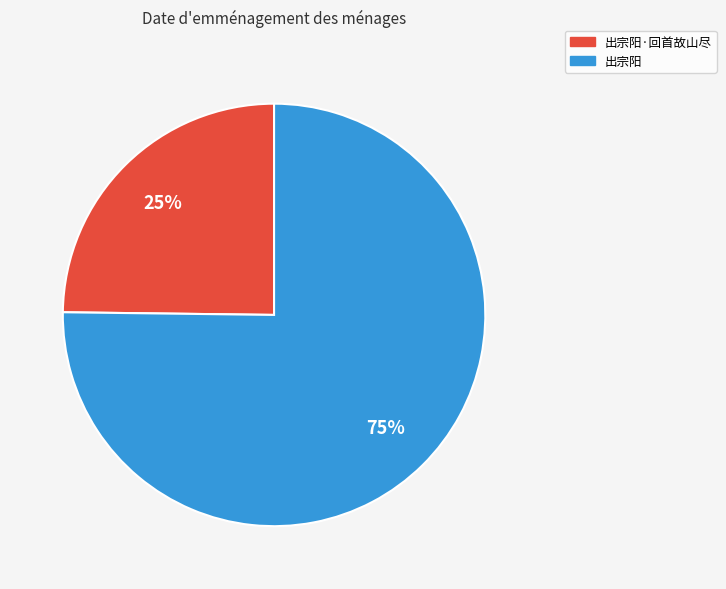

Is the sum of 出宗阳·回首故山尽 and 出宗阳 greater than half?

Yes